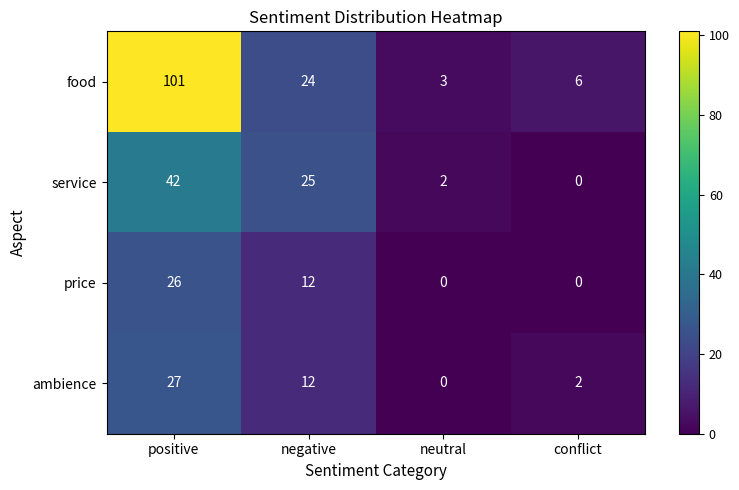

How many data points does each series have?

4